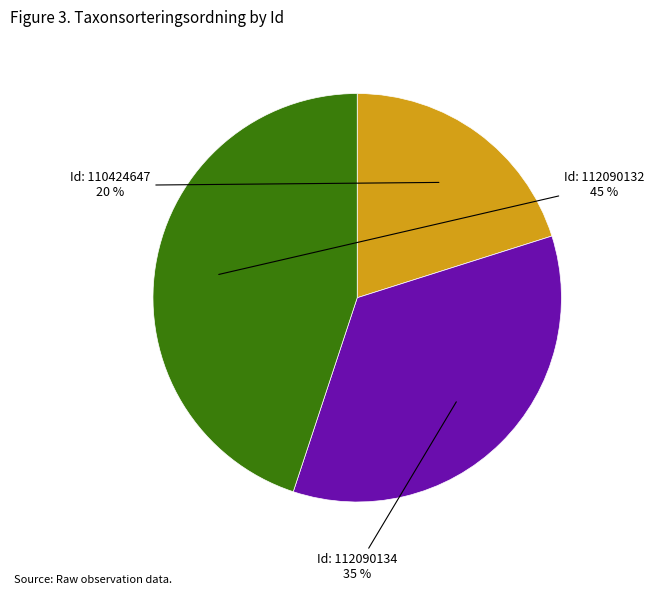

Is there any slice that represents more than half of the pie?

No